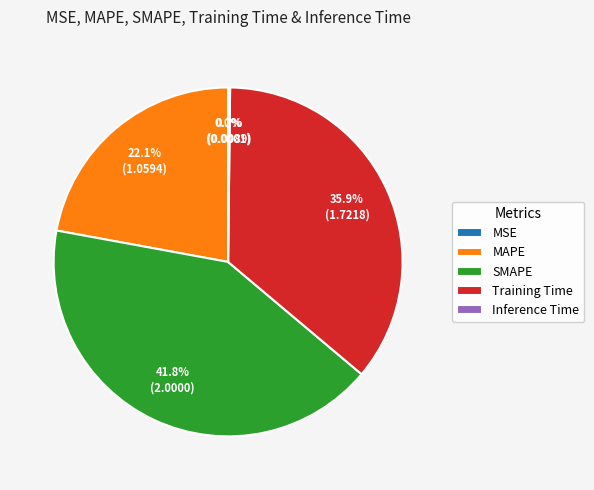

Is there any slice that represents more than half of the pie?

No